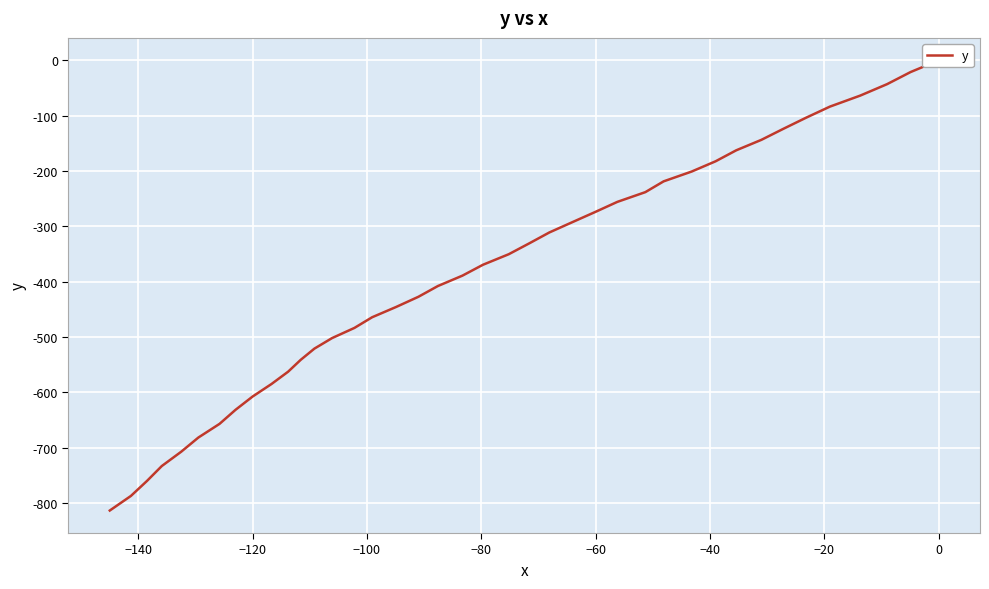

What is the sum of all values?

-15475.2